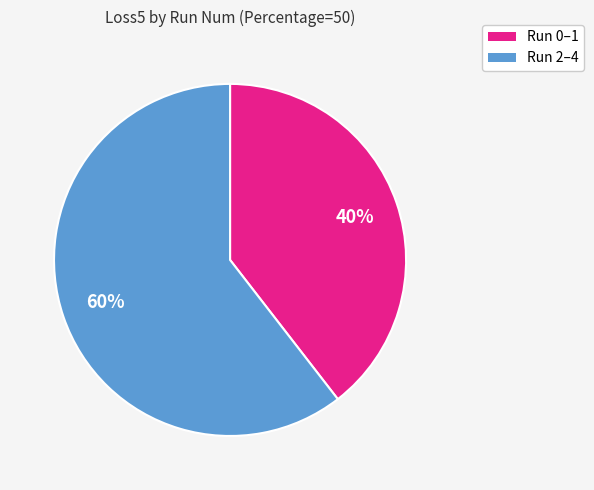

Is there any slice that represents more than half of the pie?

Yes